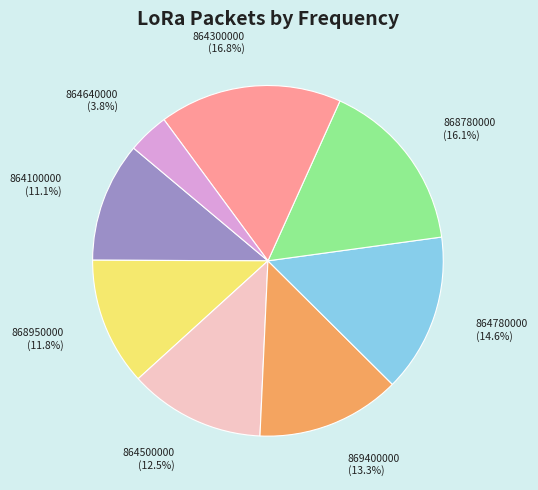

What is the ratio of the value at 864780000 to the value at 864100000?

1.3